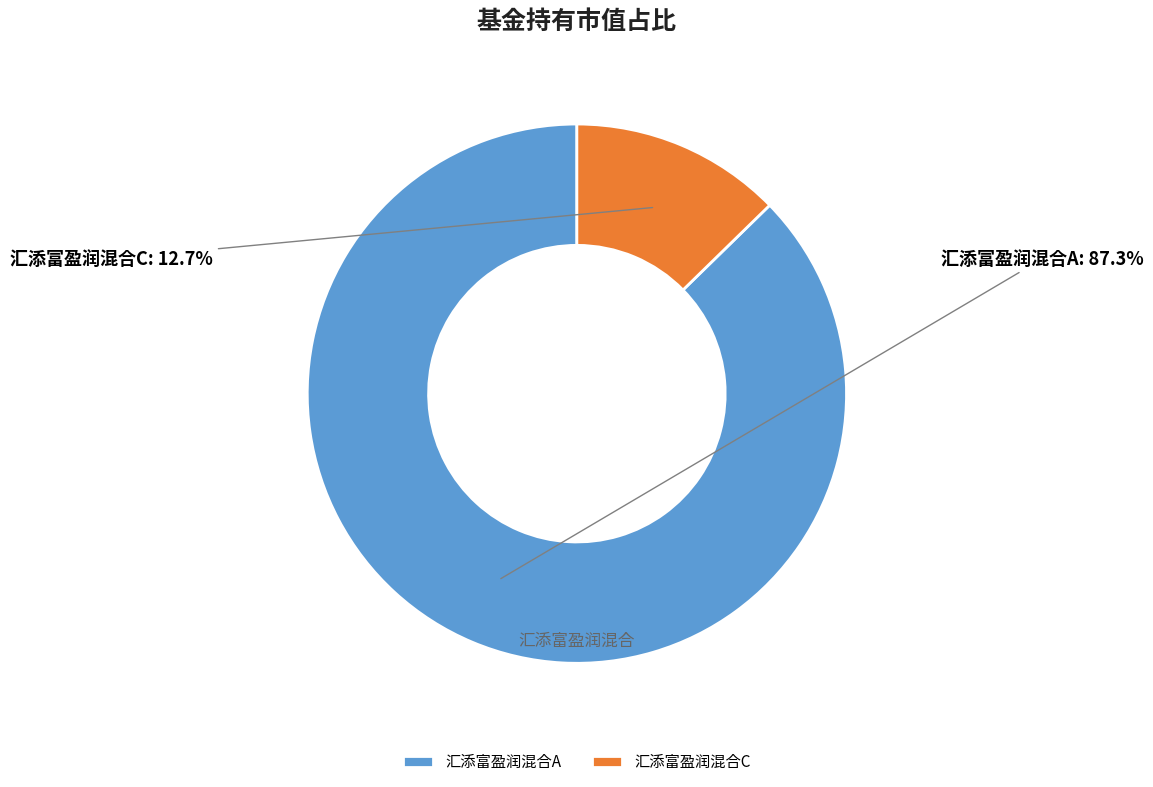

To the nearest percent, what is the combined percentage of 汇添富盈润混合C and 汇添富盈润混合A?

100%